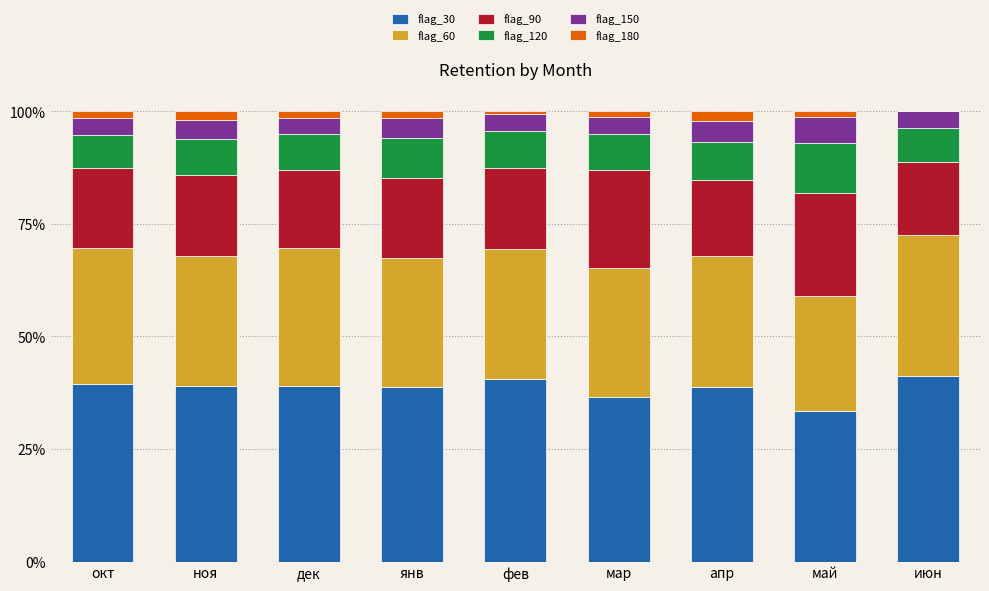

The flag_30 series shows 20.0 at дек. True or false?

False